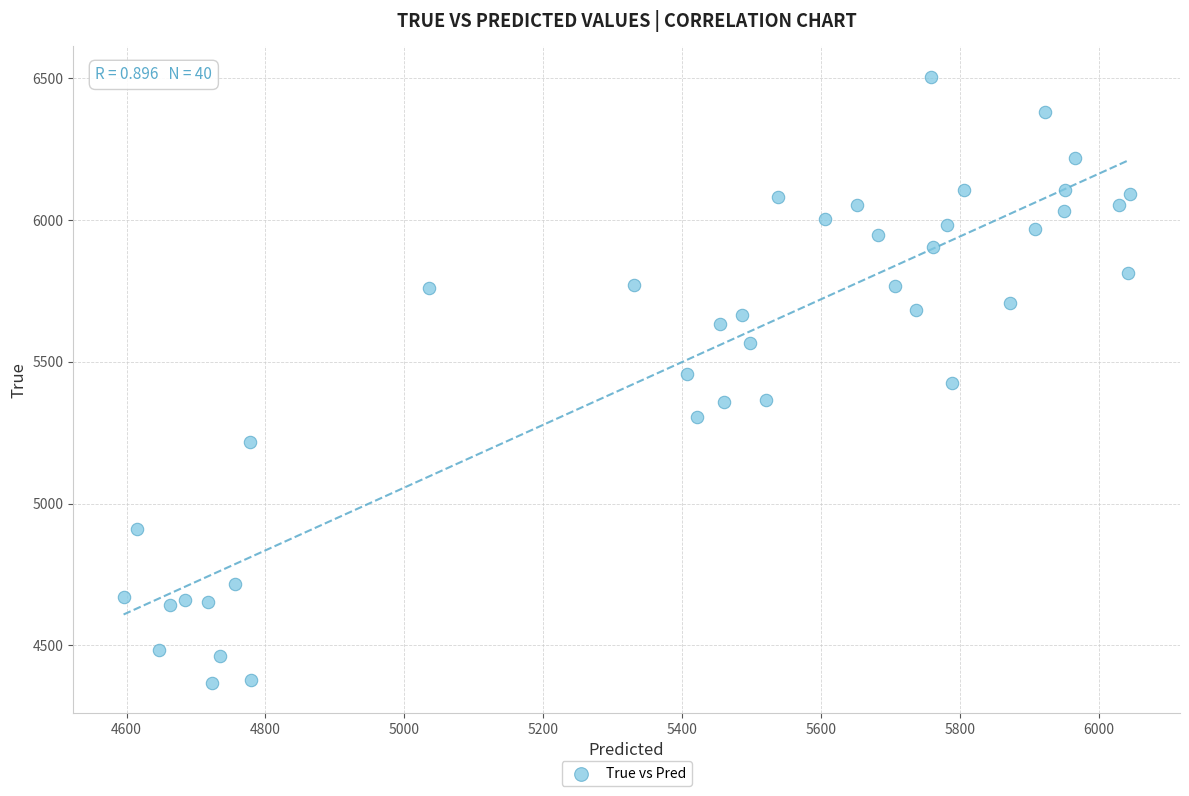

What is the range of Y values (max minus min)?

2136